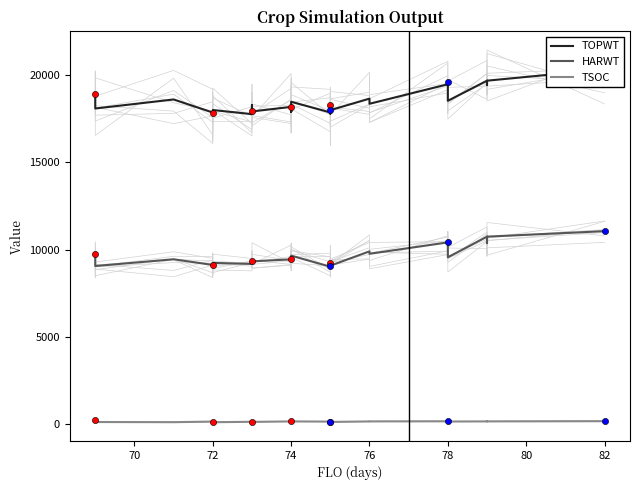

Which series reaches the minimum Y coordinate?

TSOC